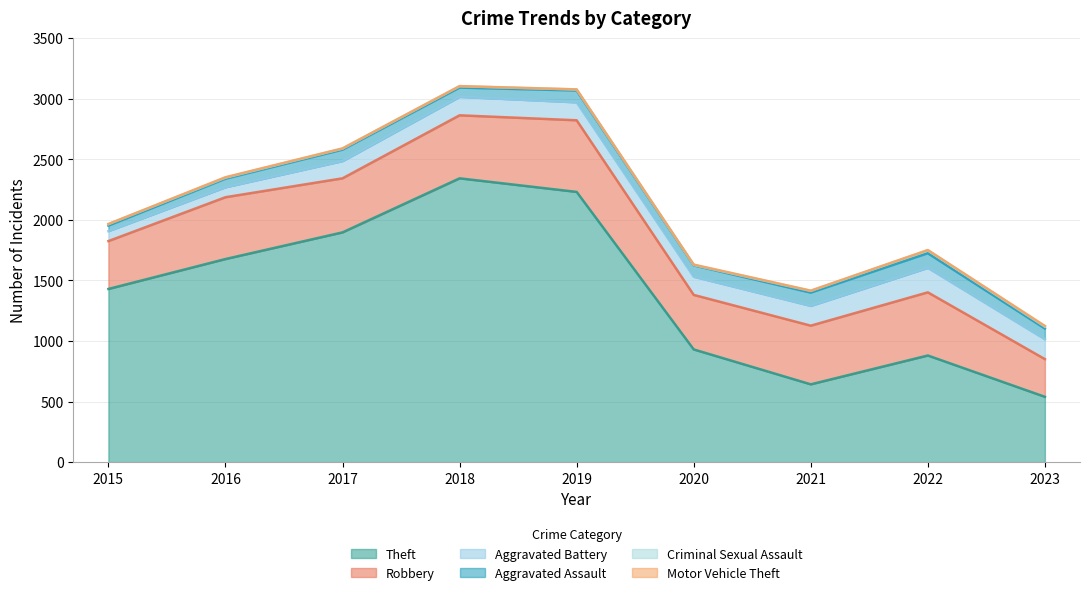

At how many categories does at least one series exceed 1722?

3